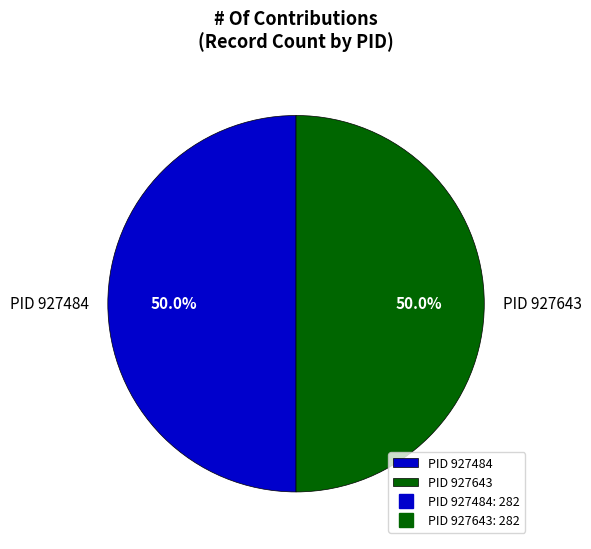

How many segments does this pie chart have?

2